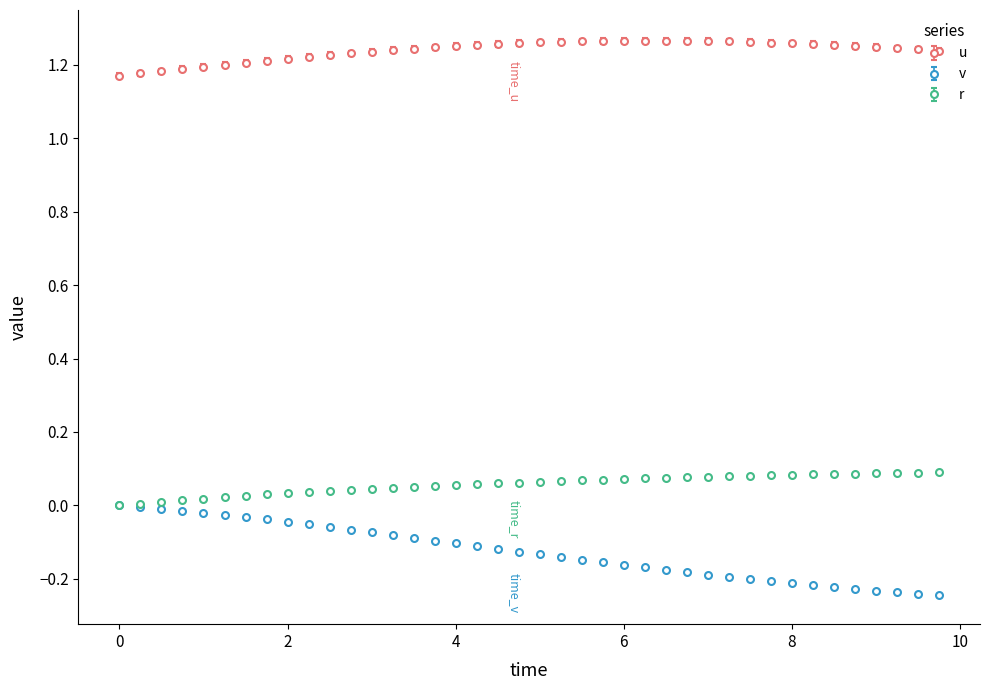

What are all the series names shown in the legend?

u, v, r